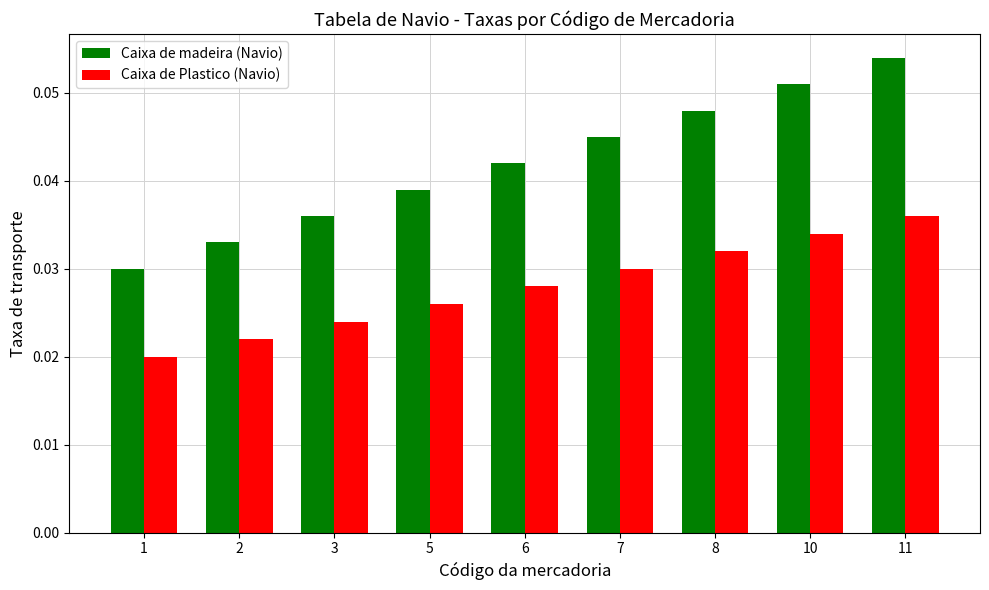

How many Caixa de Plastico (Navio) values are between 0 and 1?

9